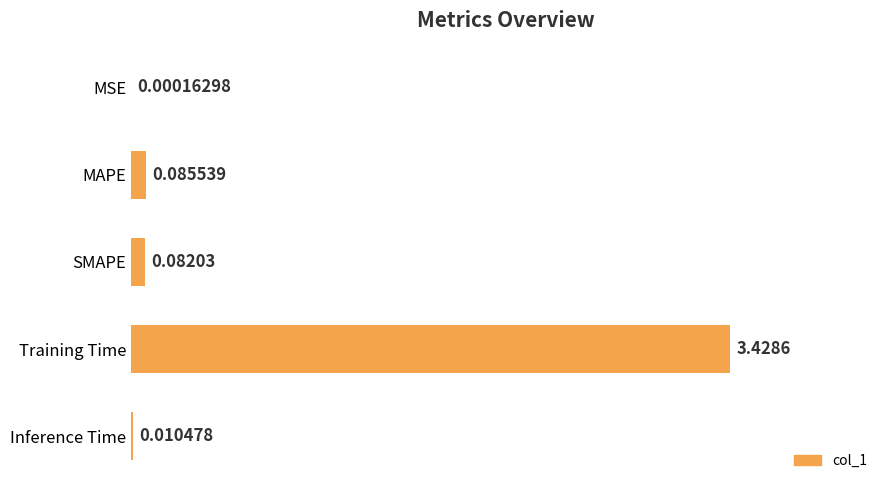

What is the change in value from MSE to Training Time?

+3.4